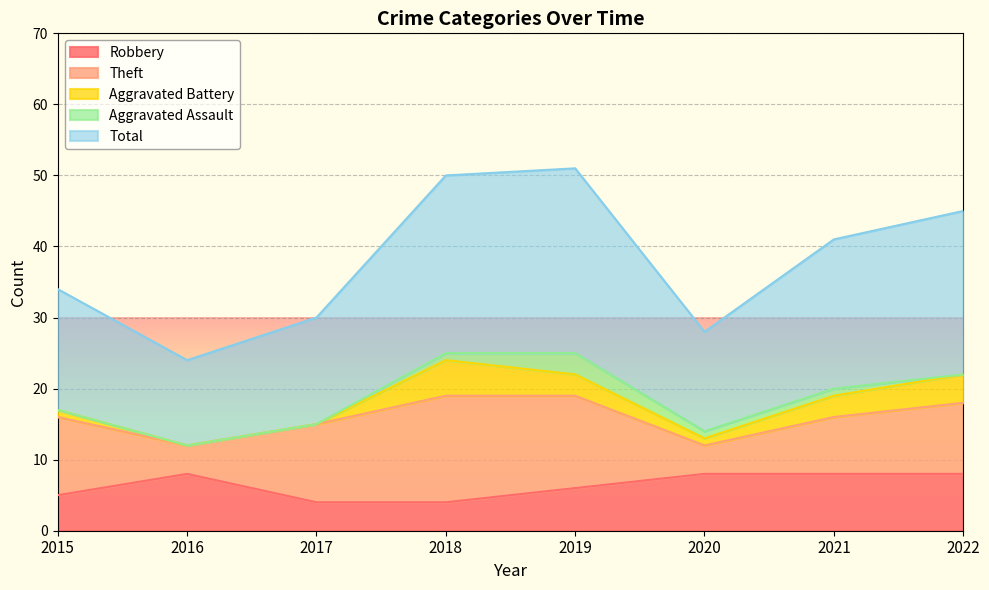

Is it true that Aggravated Assault equals 2 at 2022?

False